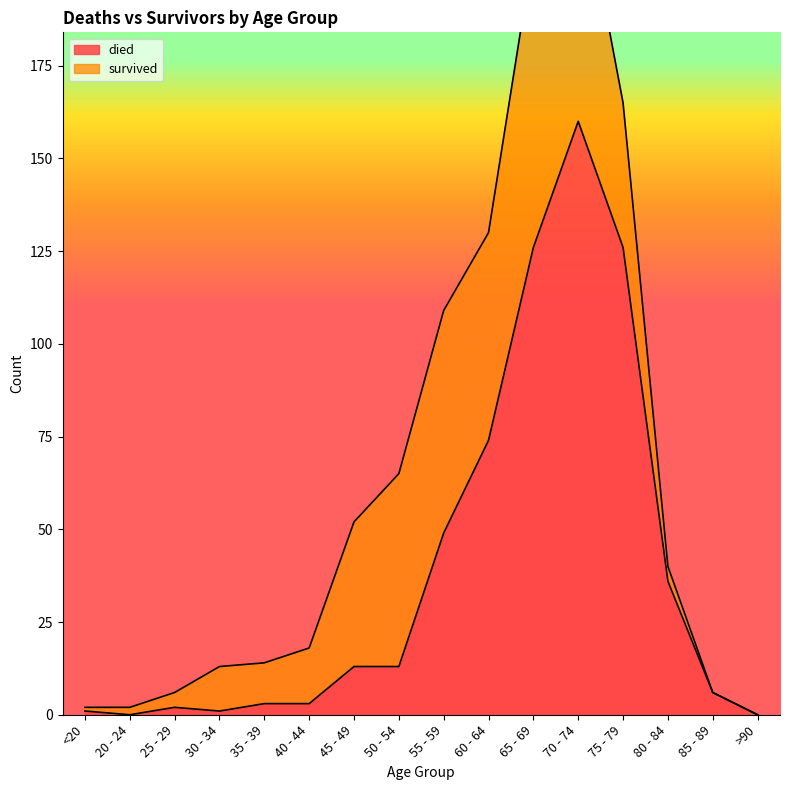

True or false: the data shows 160 at 70 - 74.

True